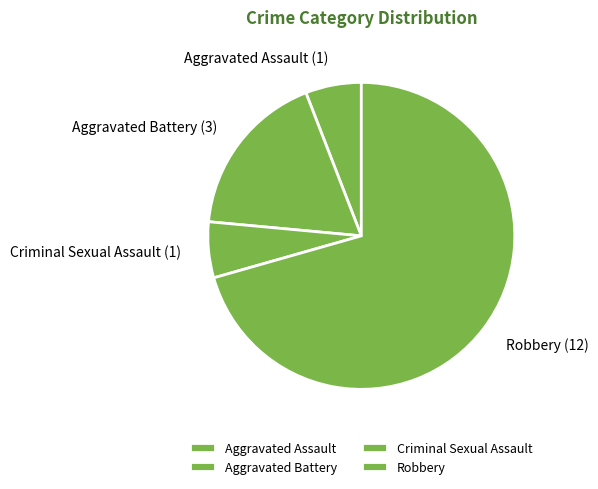

Which category has the biggest portion of the pie?

Robbery